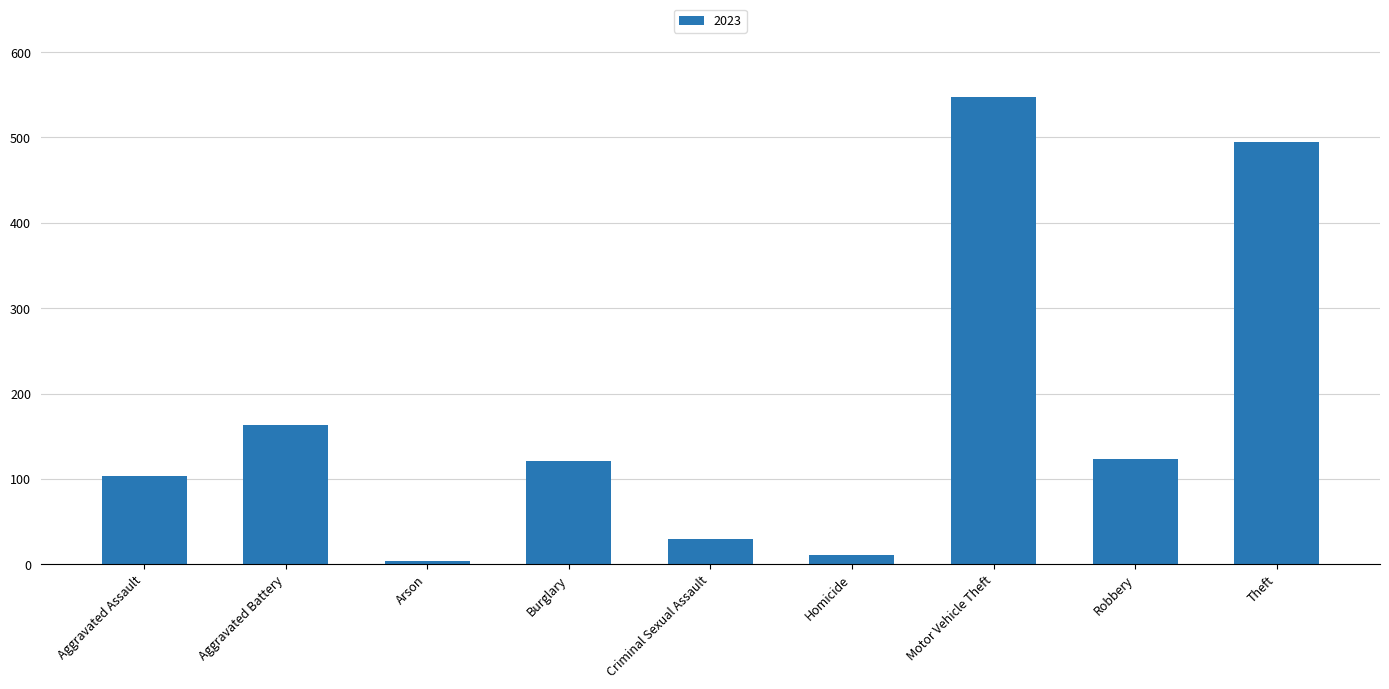

At which label is the value closest to 275?

Aggravated Battery